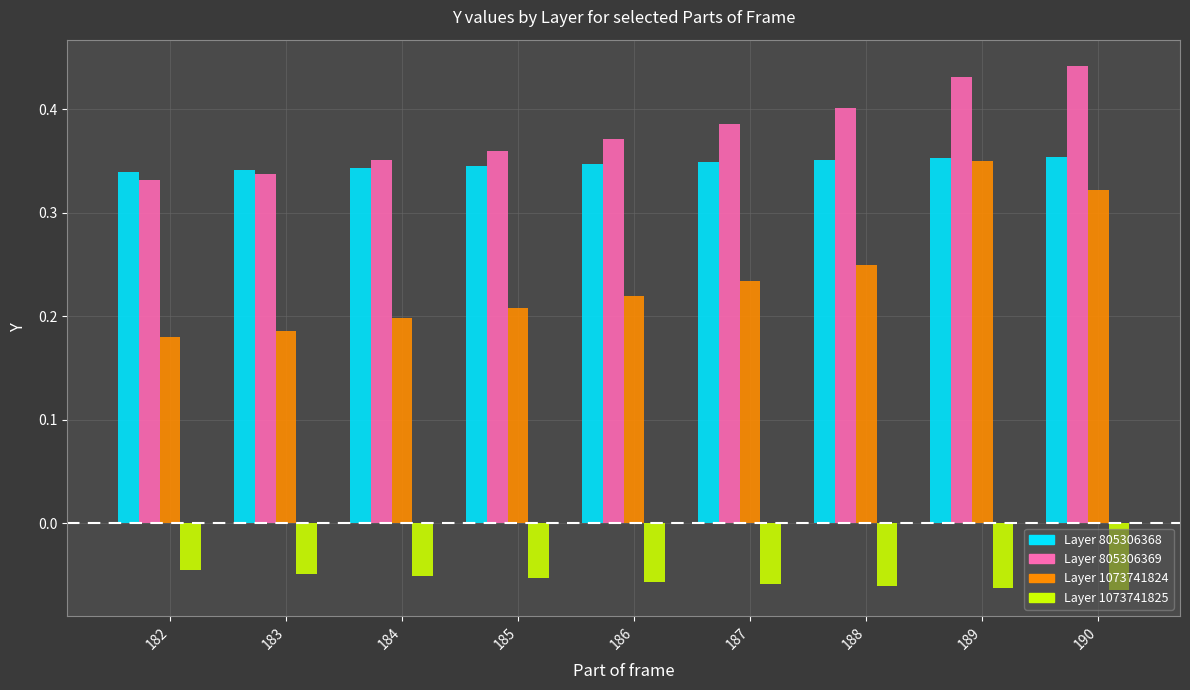

At which category does the chart reach its peak across all series?

190